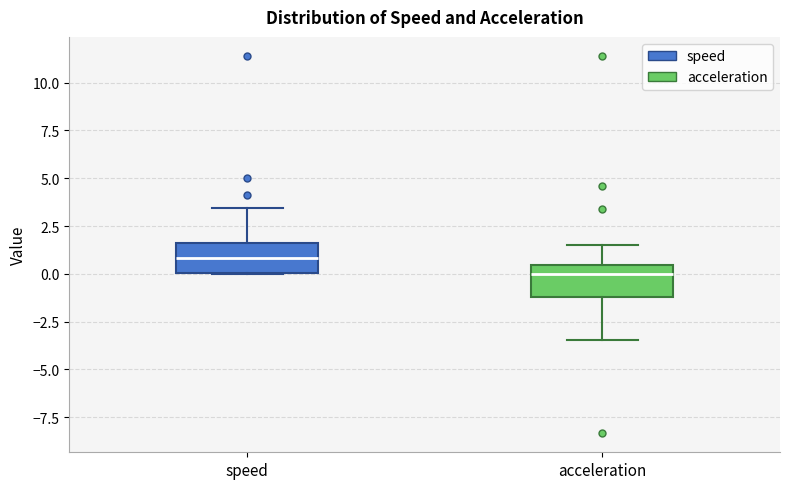

Which box's median line is the highest?

speed